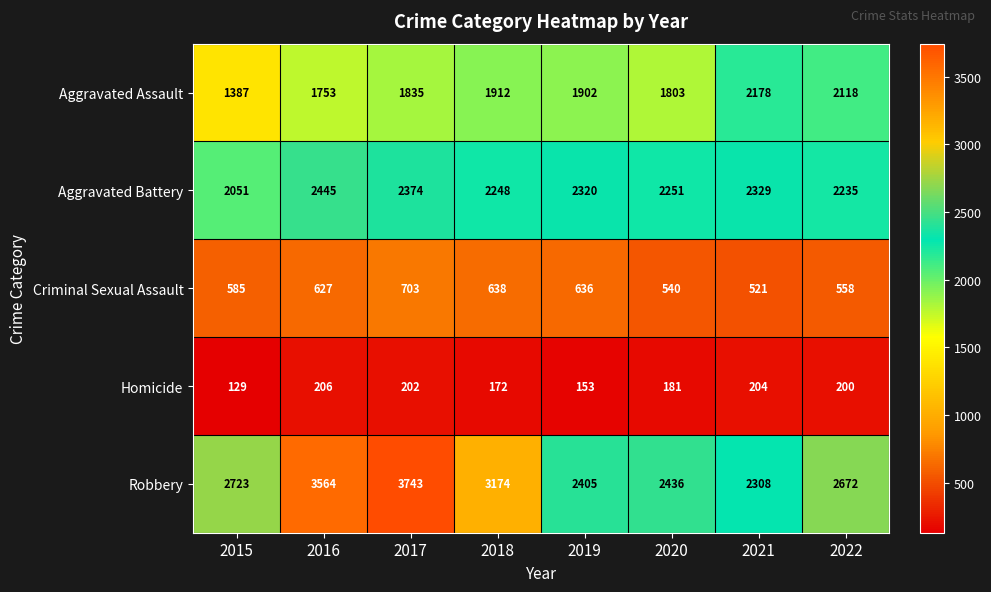

Which series has the largest total across all categories?

Robbery